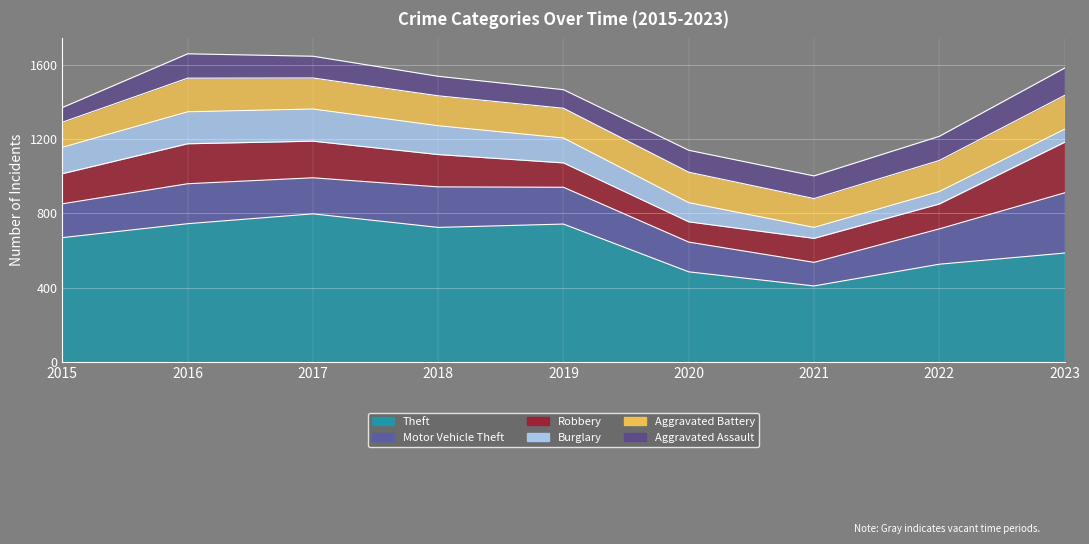

At how many categories does at least one series exceed 138?

9